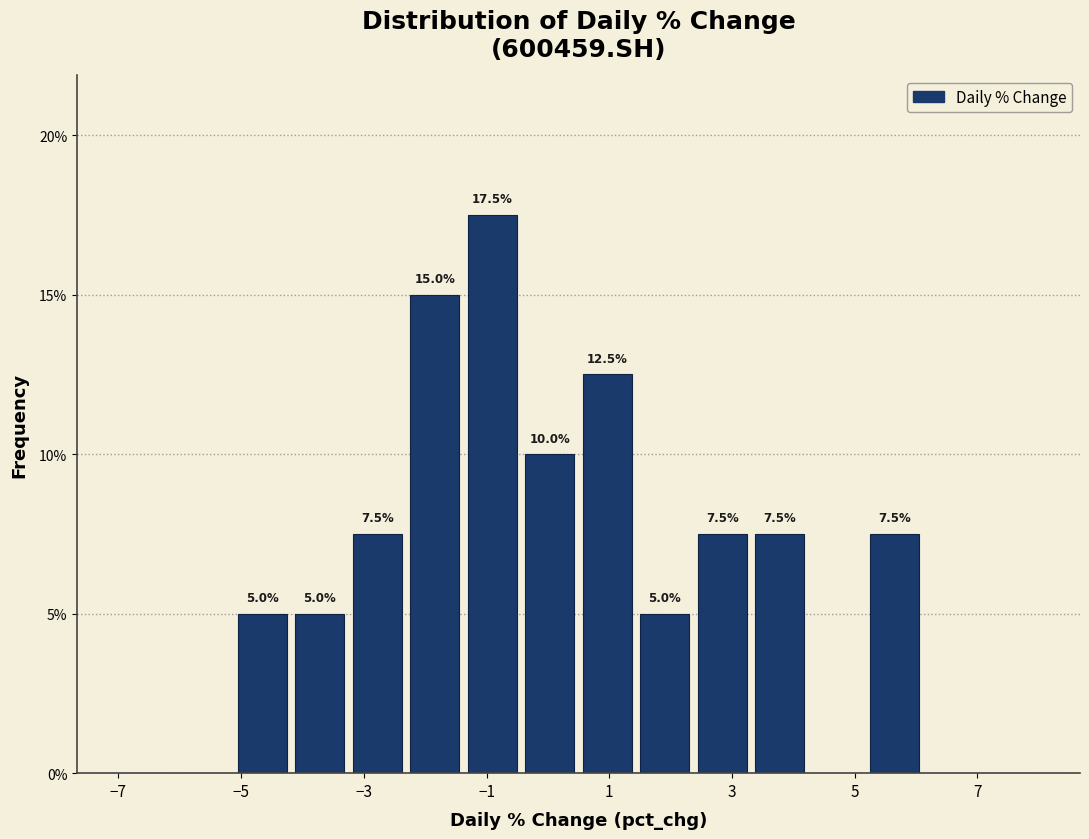

Over which range of the x-axis is the bar tallest?

-1.4 to -0.4